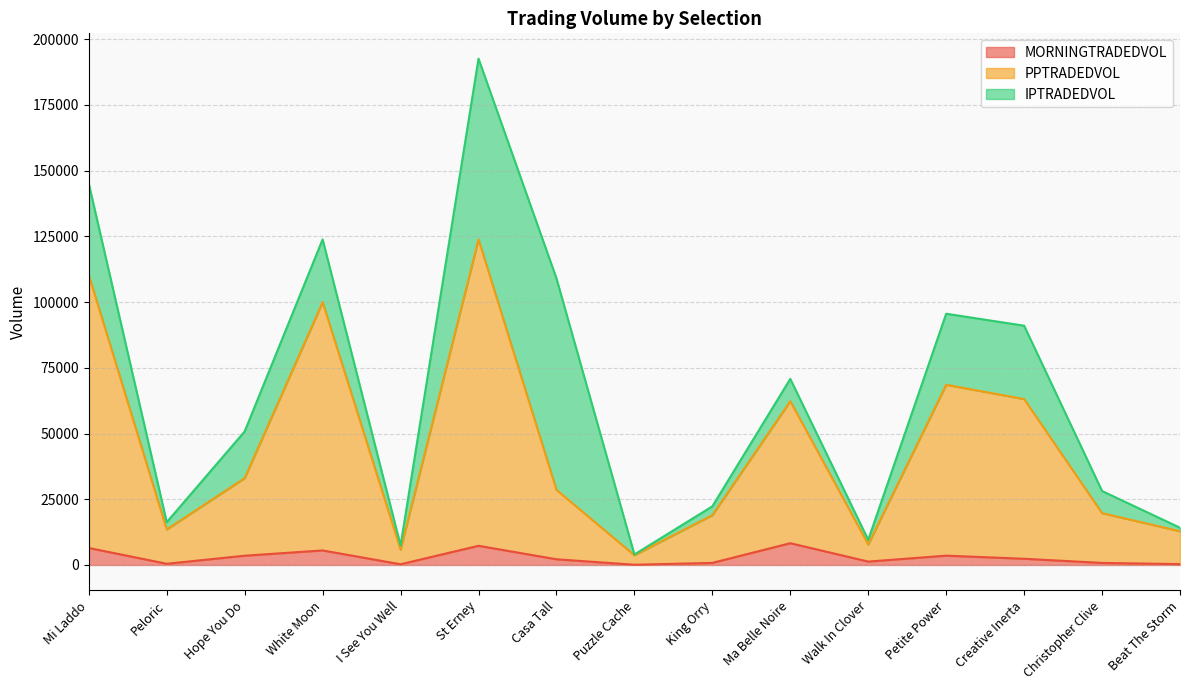

How many lines are shown in the chart?

3